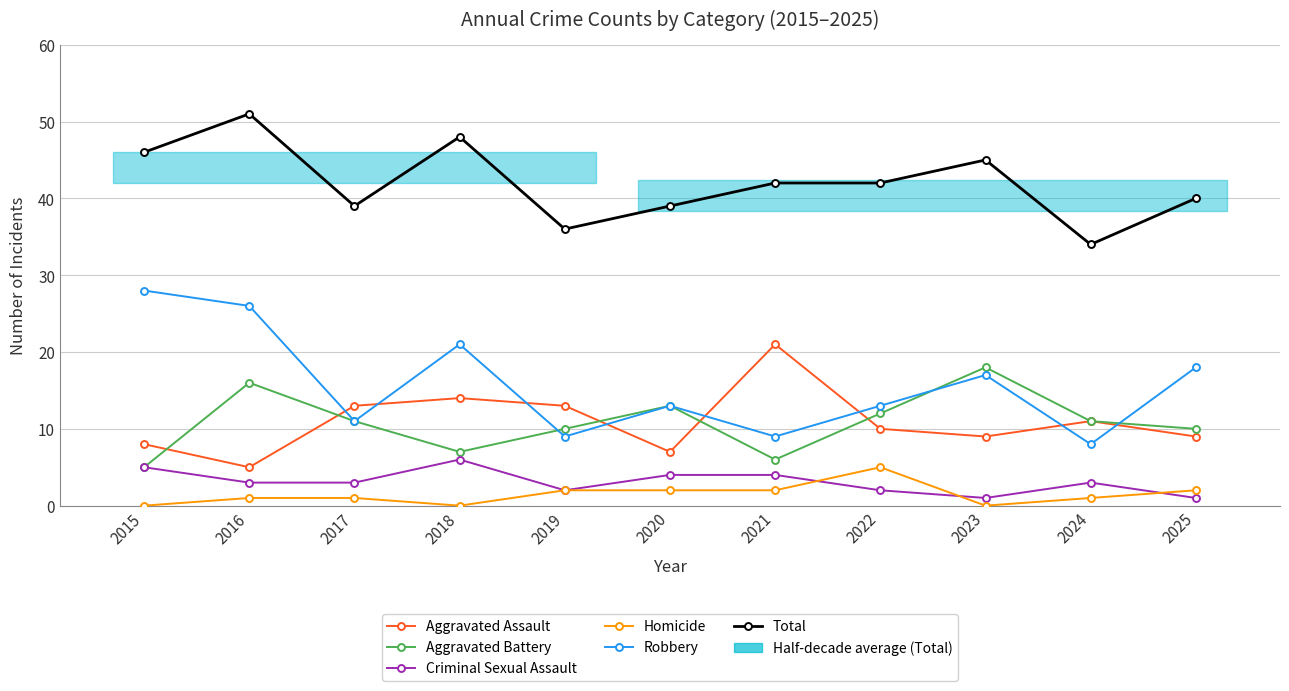

In Robbery, how many points are higher than both neighbors (excluding endpoints)?

3